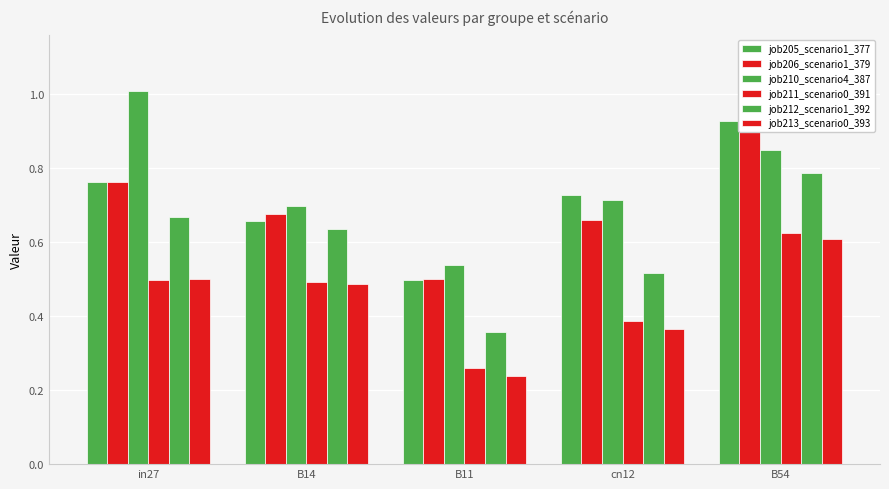

Does the chart contain any negative values?

No